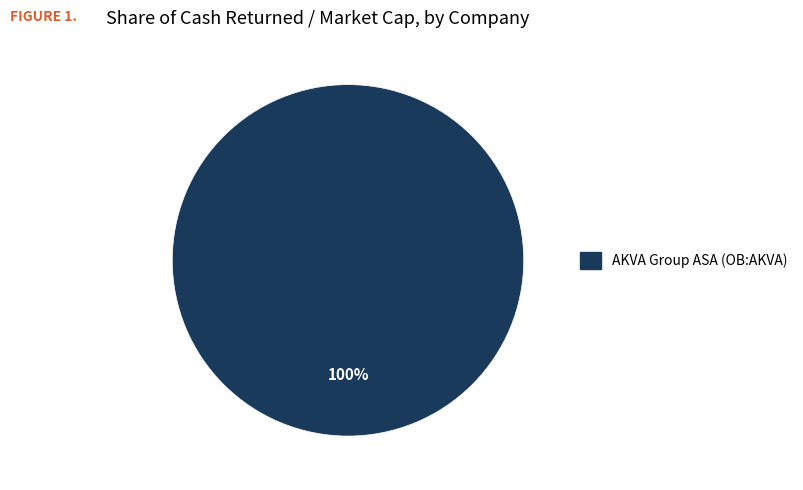

Is there any slice that represents more than half of the pie?

Yes